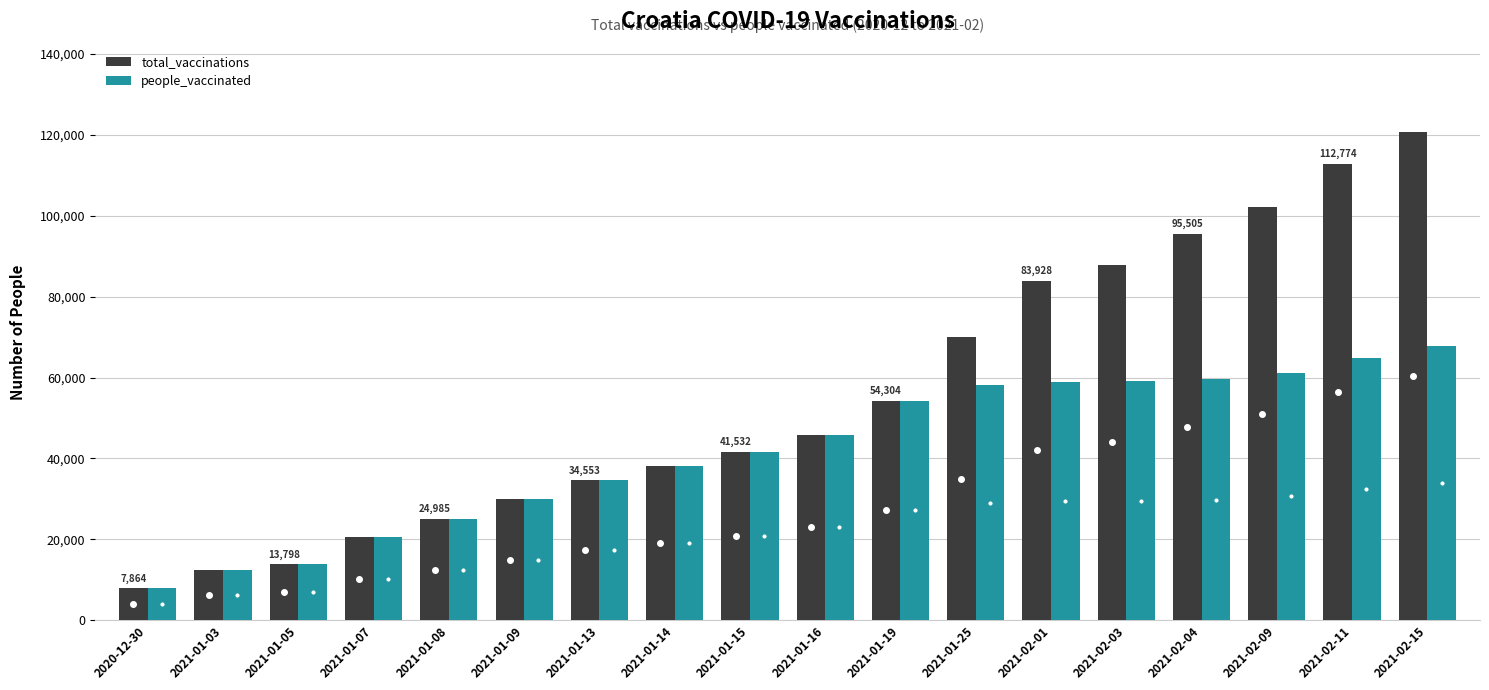

What is the minimum value for people_vaccinated?

7864